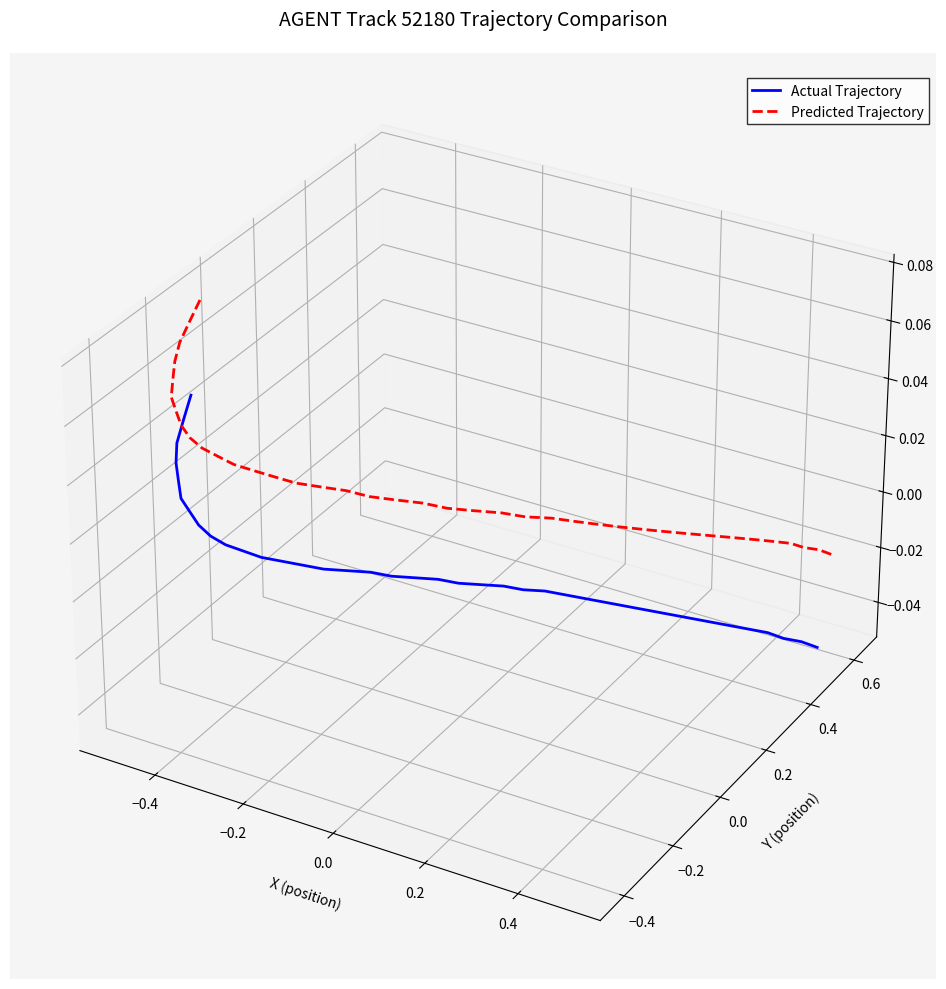

True or false: Predicted Trajectory and Actual Trajectory intersect in this chart.

False